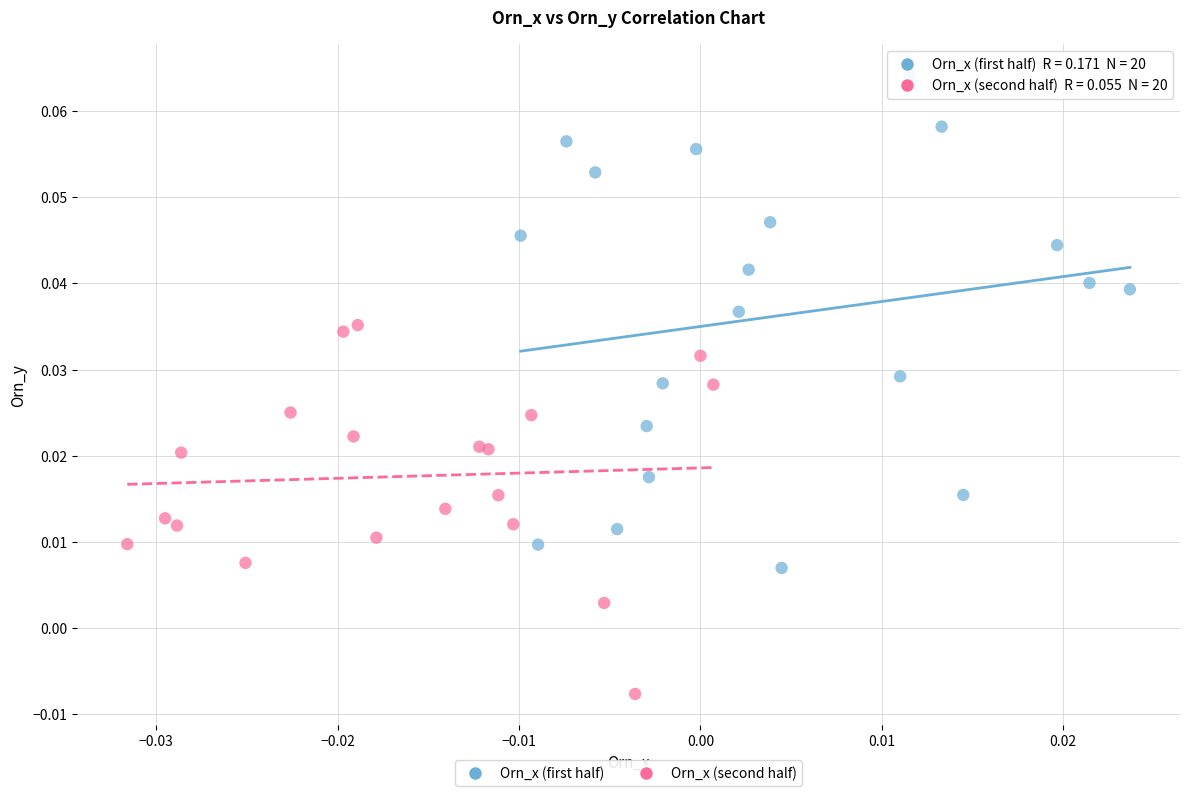

Which series contains the lowest Y value?

Orn_x (second half)